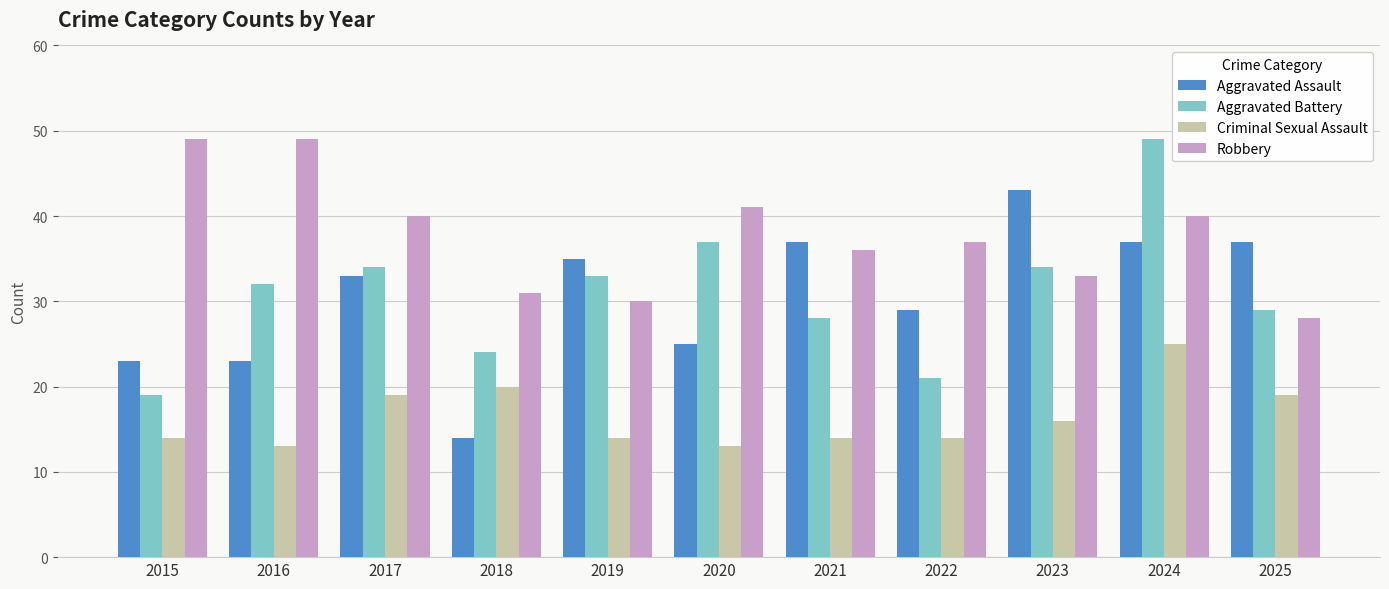

How many groups of bars are there?

11